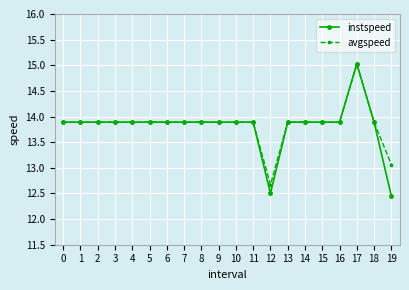

What are all the series names shown in the legend?

instspeed, avgspeed